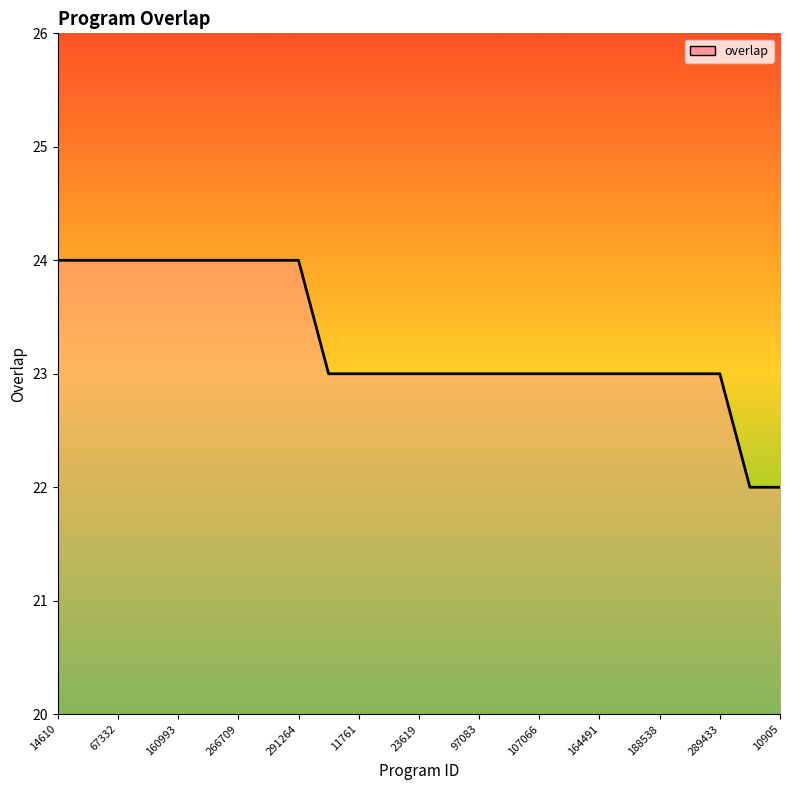

What is the smallest value displayed?

22